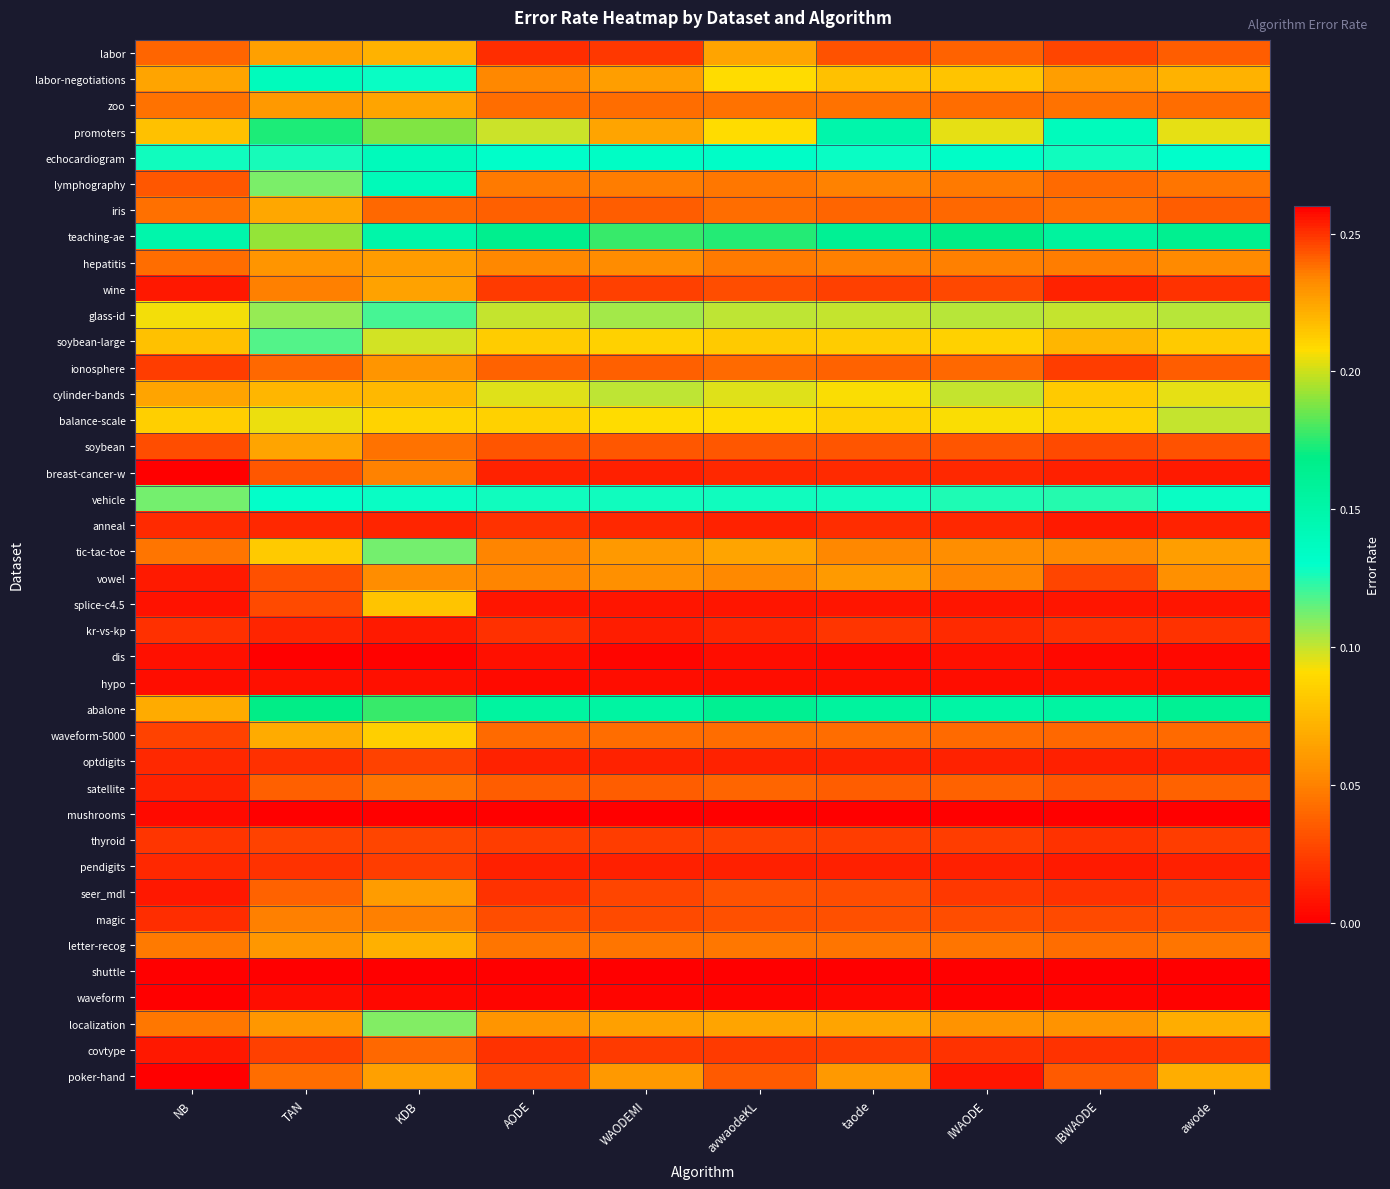

At how many categories does at least one series exceed 0?

10